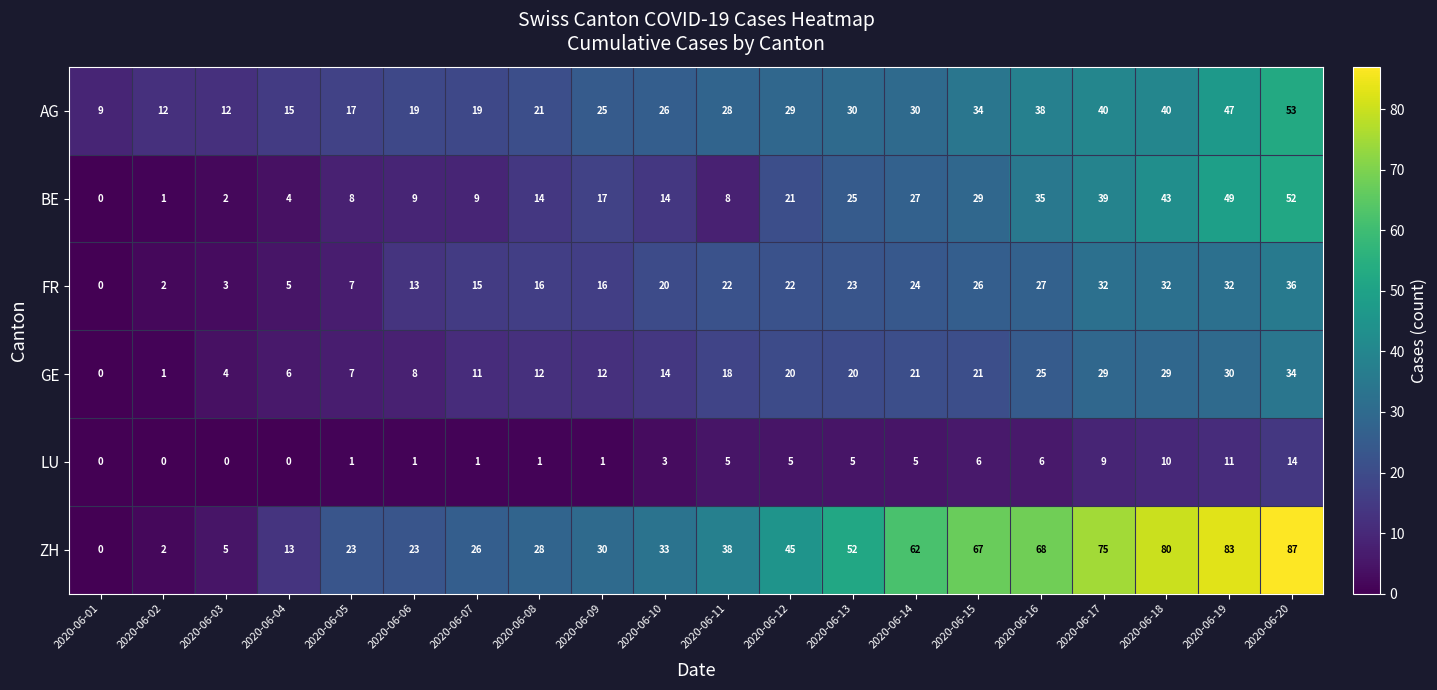

Which series has the largest total across all categories?

ZH